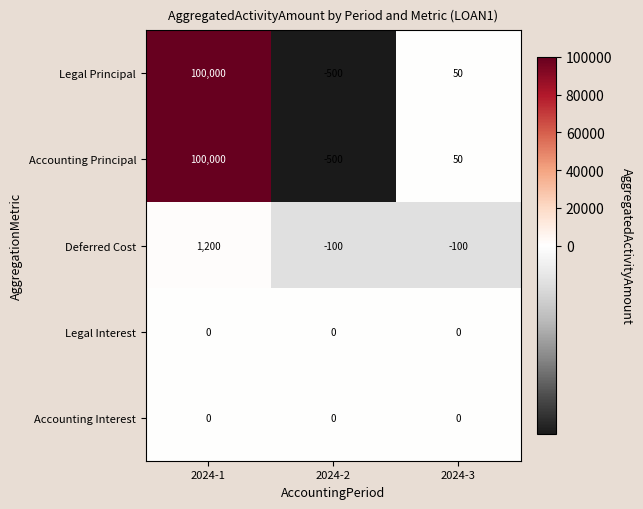

List the labels in order of Accounting Principal value, largest first.

2024-1, 2024-3, 2024-2